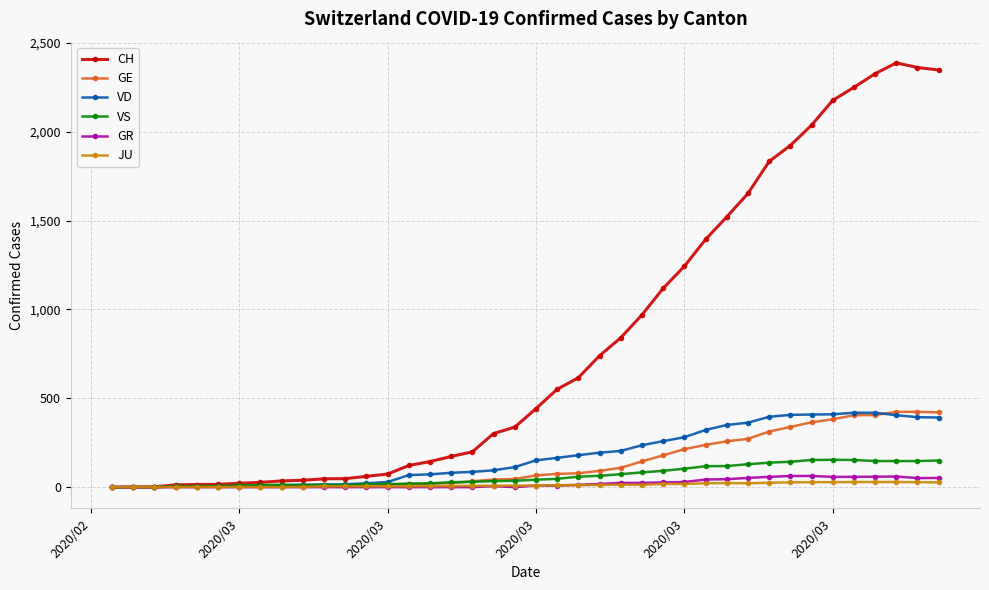

Which series has the largest total across all categories?

CH